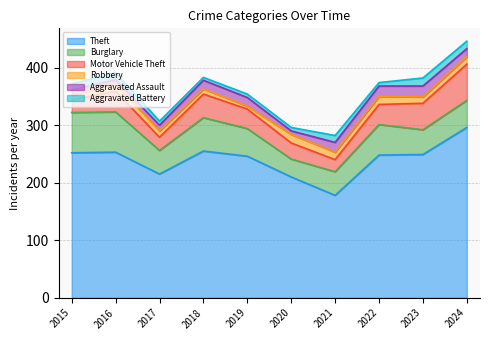

Reading left to right, transcribe all the data shown in this chart.

Theft: 252	253	215	255	246	210	178	248	249	296
Burglary: 70	70	41	58	48	31	41	53	43	47
Motor Vehicle Theft: 22	36	23	41	34	28	21	35	46	63
Robbery: 8	13	11	9	5	15	13	14	11	13
Aggravated Assault: 9	7	10	15	15	6	17	18	19	14
Aggravated Battery: 11	12	7	5	6	6	12	6	14	13